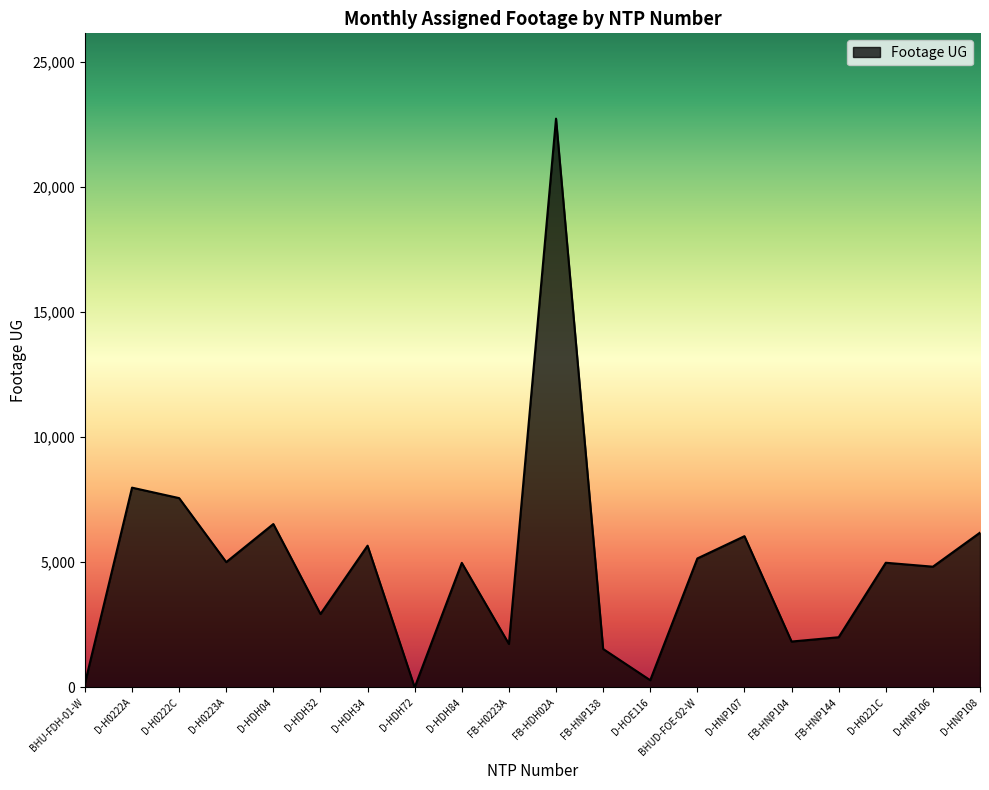

What is the difference between the maximum and minimum values?

22725